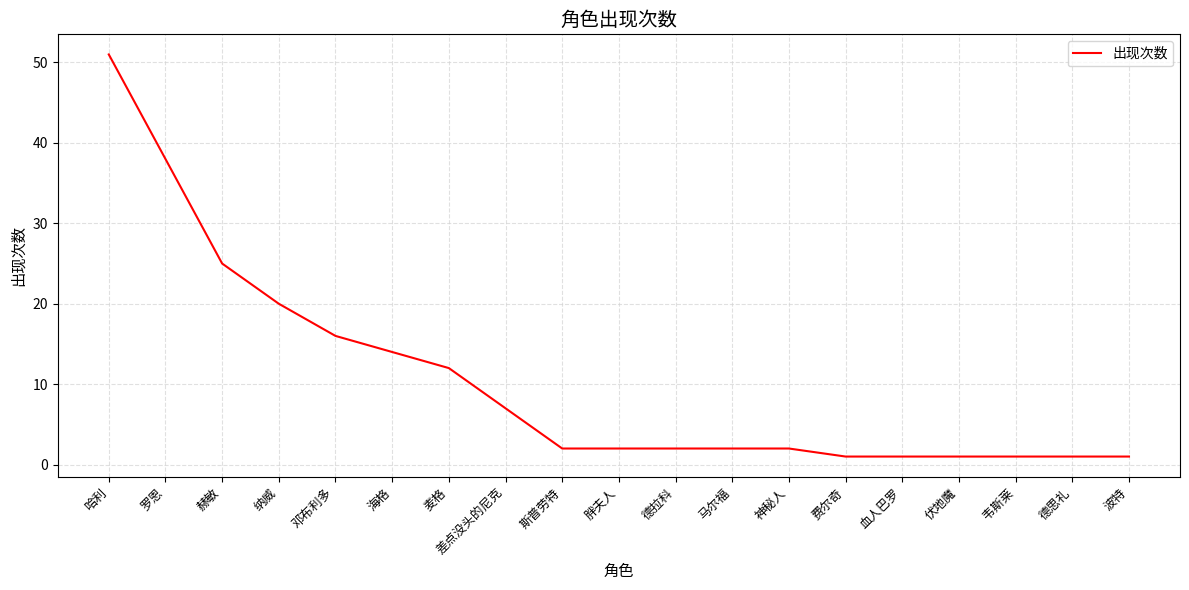

Reading right to left, what are all the values shown in this chart?

1	1	1	1	1	1	2	2	2	2	2	7	12	14	16	20	25	38	51